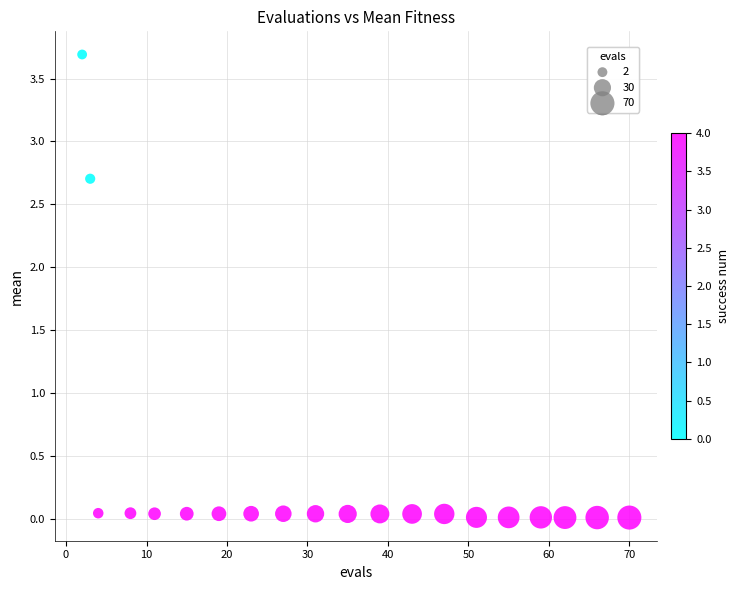

What is the range of Y values (max minus min)?

3.7